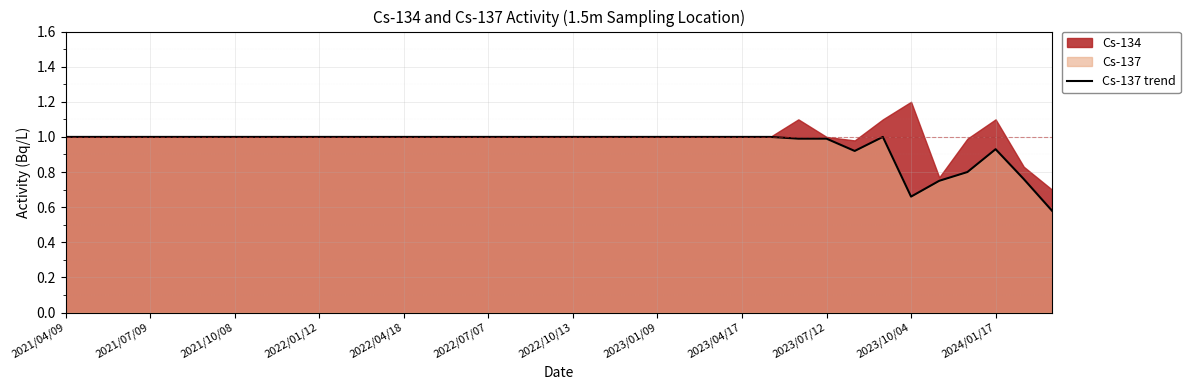

True or false: there are more than 2 points higher than both neighbors.

False